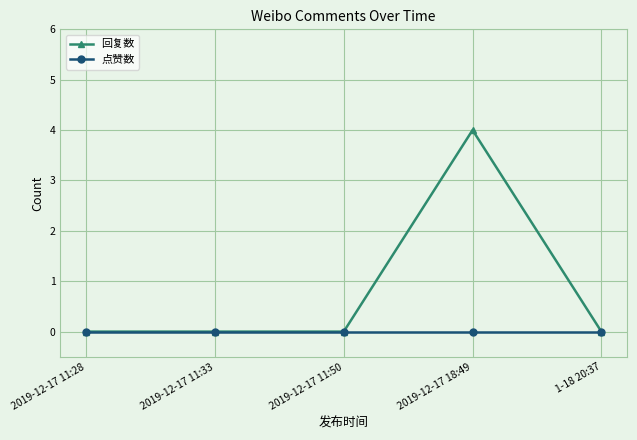

True or false: 回复数 has more than 2 points higher than both neighbors.

False